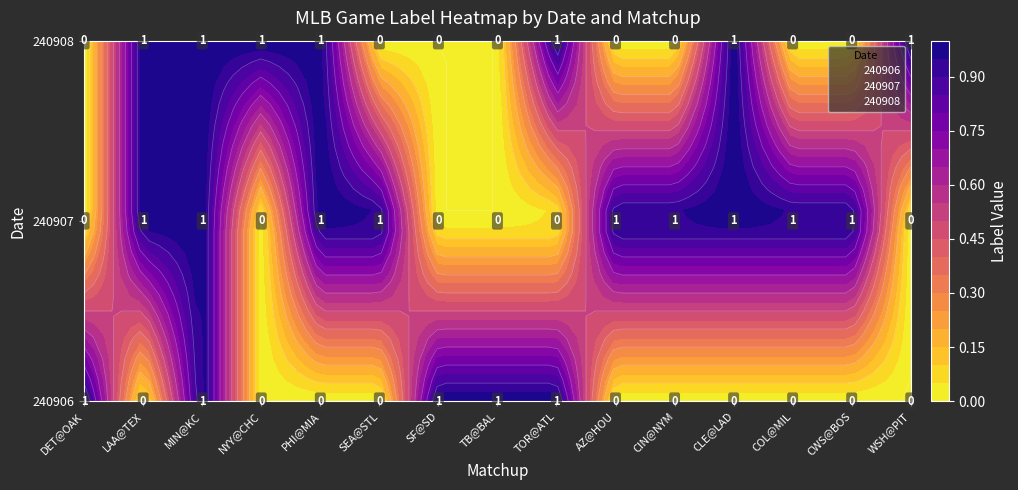

Which series has the largest total across all categories?

240907